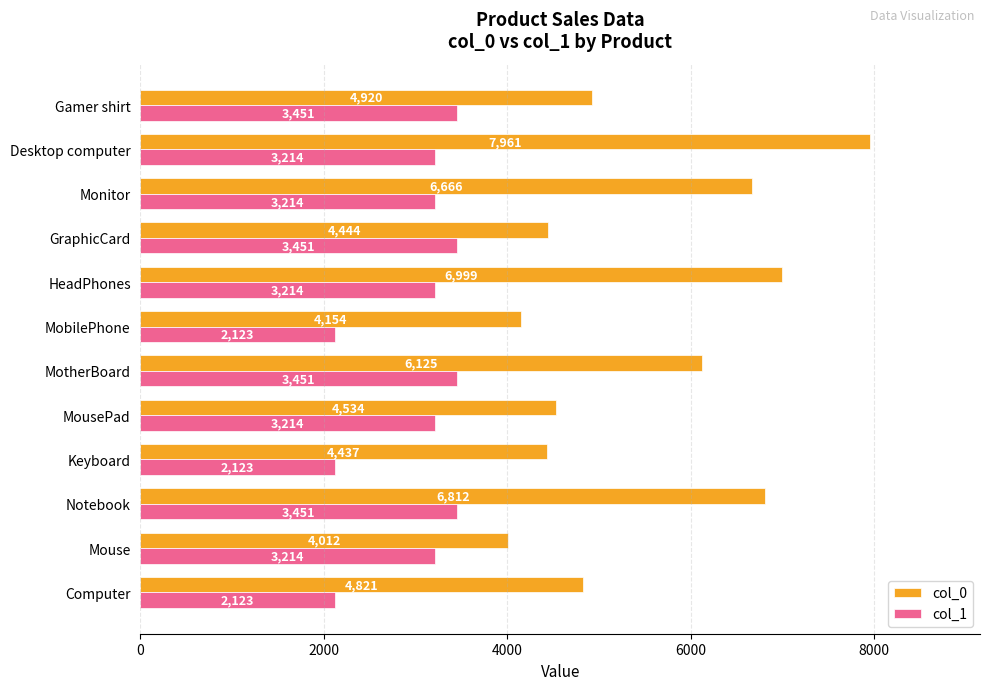

At how many categories does at least one series exceed 4789?

7